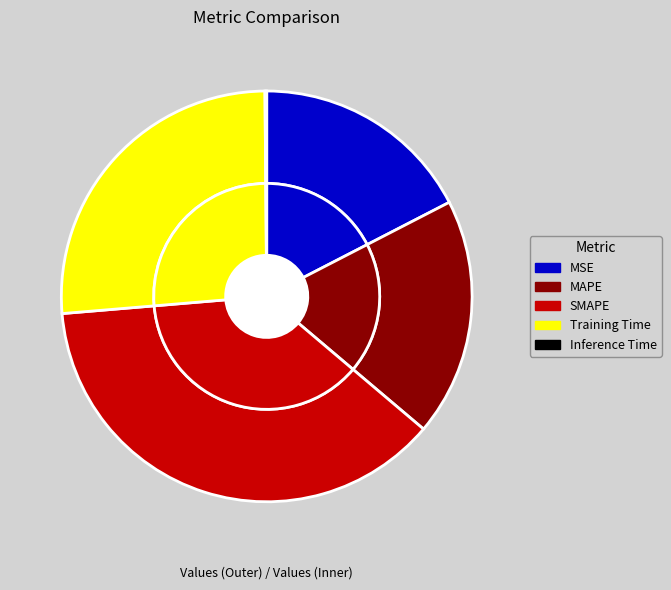

Rank the categories by value from highest to lowest.

SMAPE, Training Time, MAPE, MSE, Inference Time